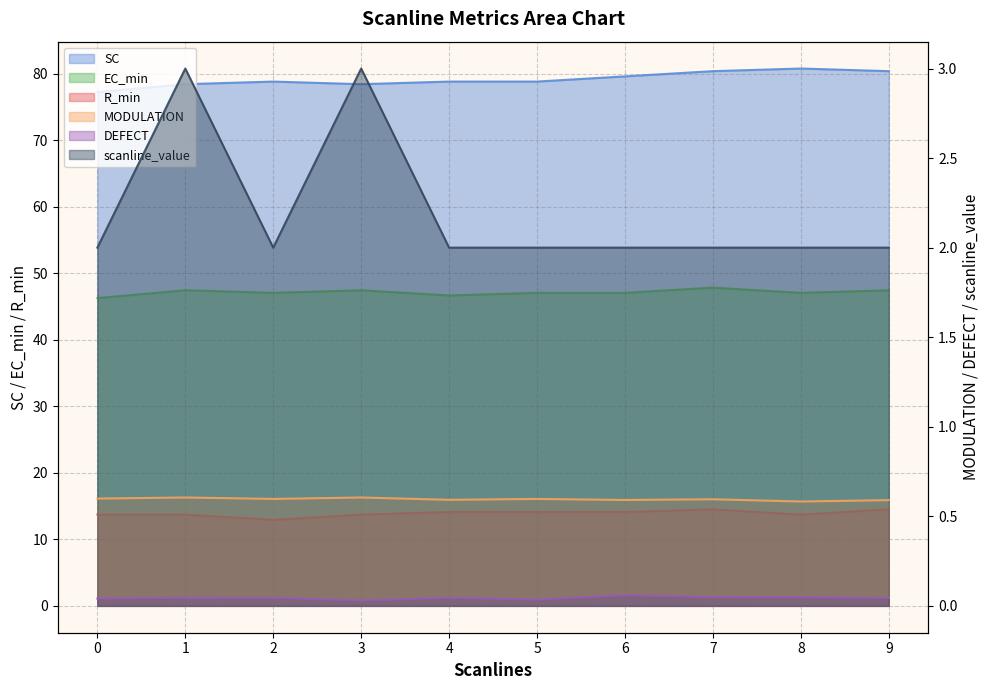

The EC_min series shows 63.6 at 2. True or false?

False